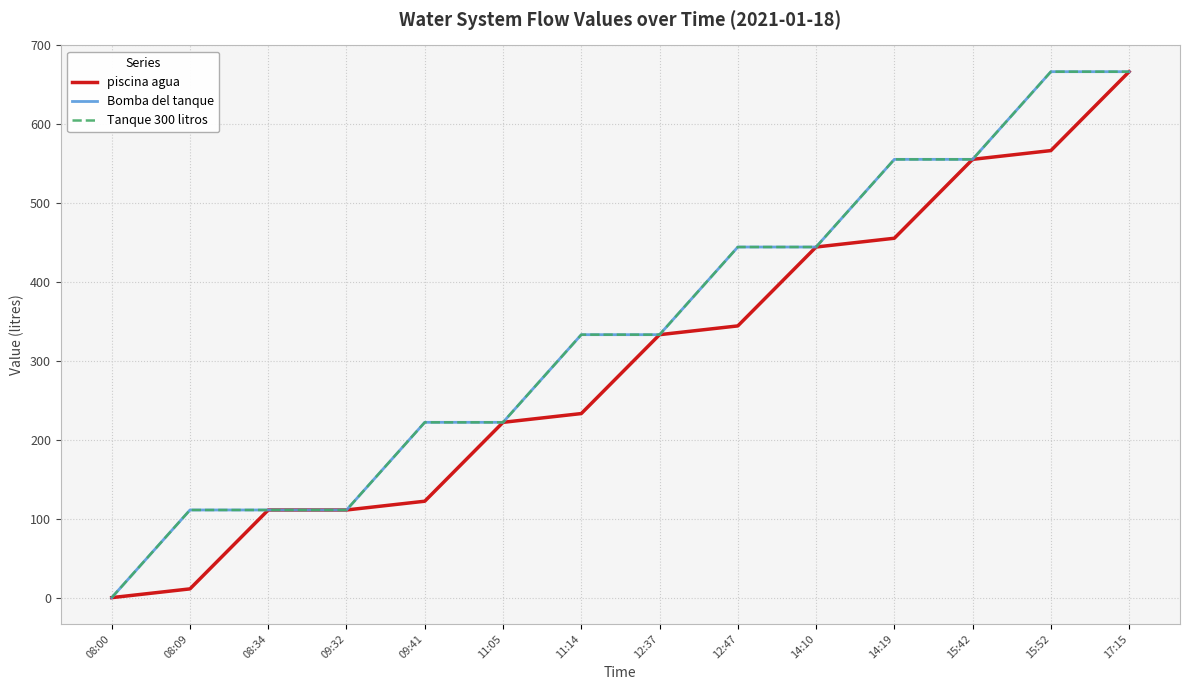

Where does the Bomba del tanque series first go above 333?

11:14